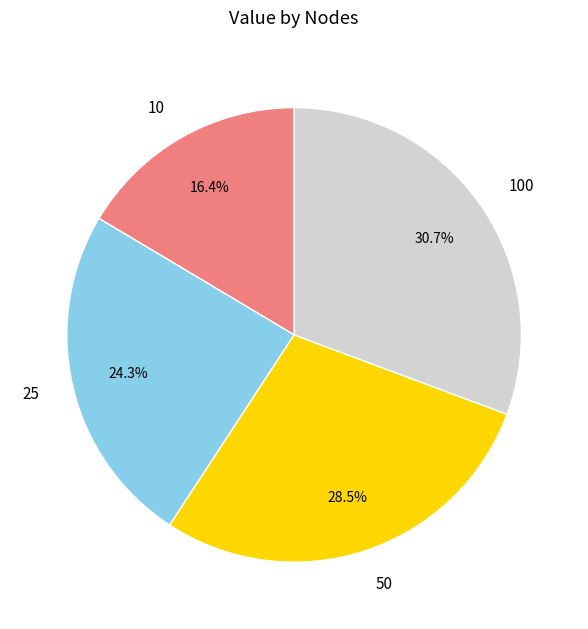

What is the ratio of the value at 25 to the value at 10?

1.5